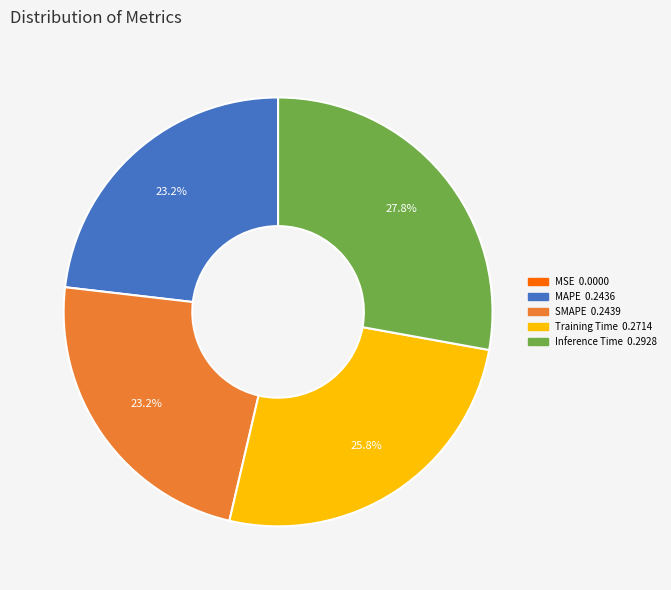

What percentage is NOT represented by SMAPE?

76.8%